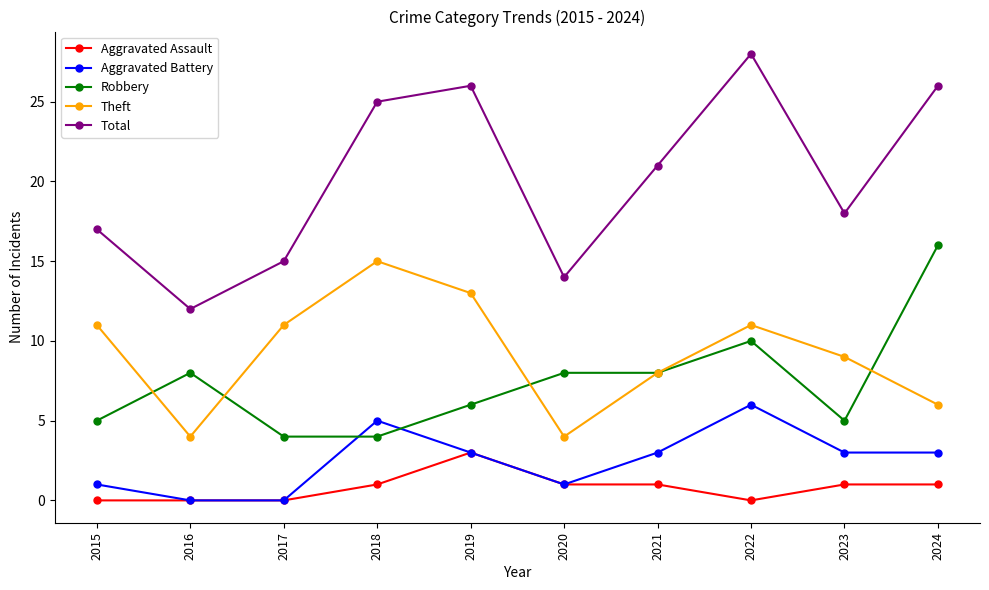

Between 2016 and 2024, which series saw the biggest shift?

Total